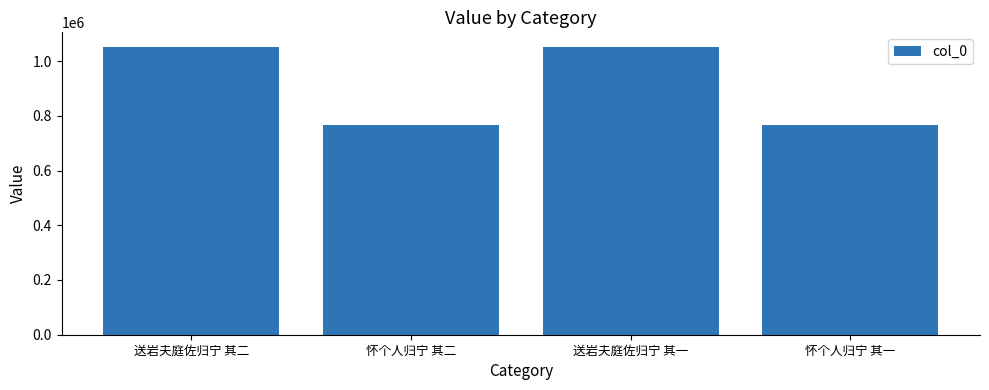

The value at 送岩夫庭佐归宁 其一 is 1052298. True or false?

True